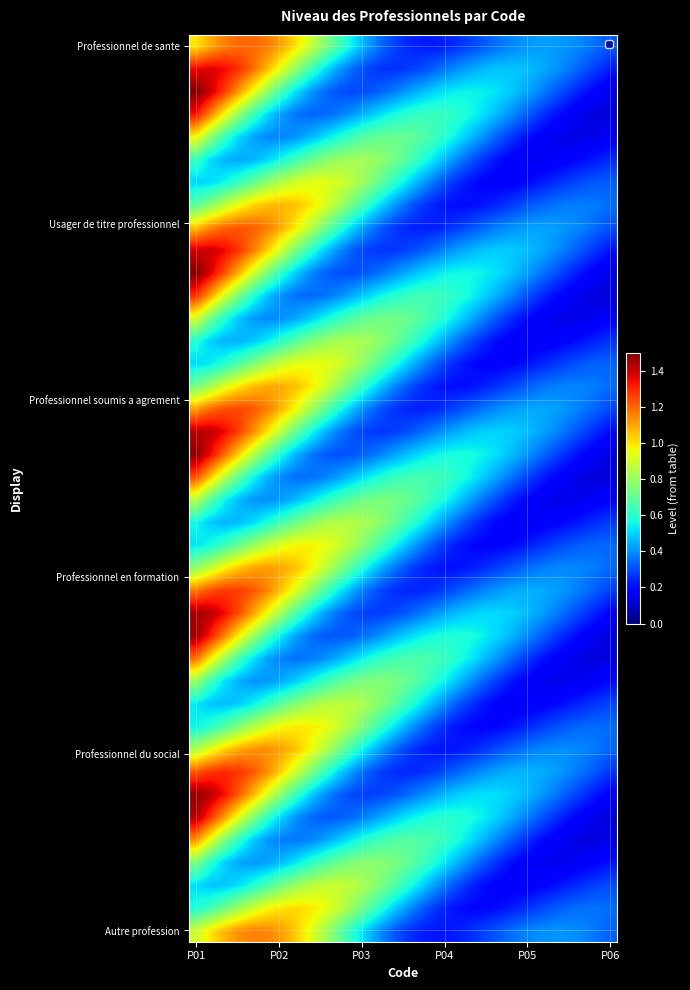

Which label corresponds to the largest value in the chart?

P01